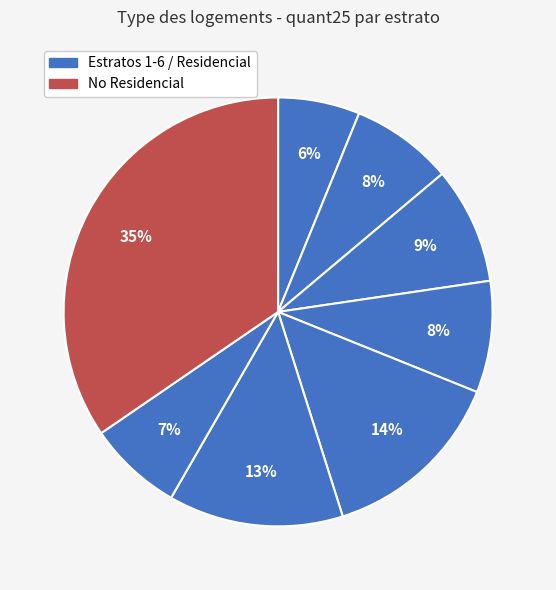

How many segments does this pie chart have?

8